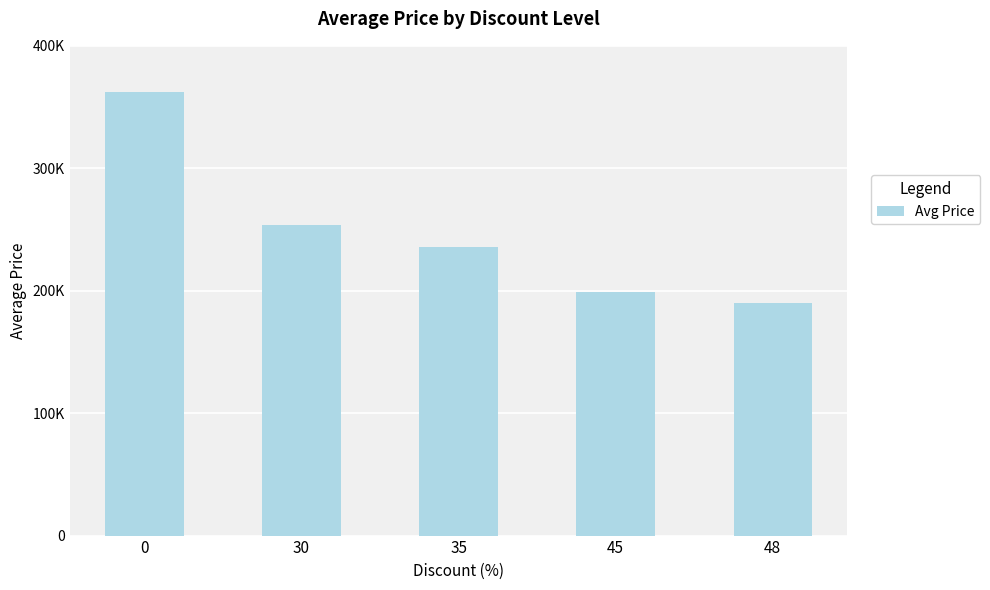

What value does the data have at 35, to the nearest 100?

235300